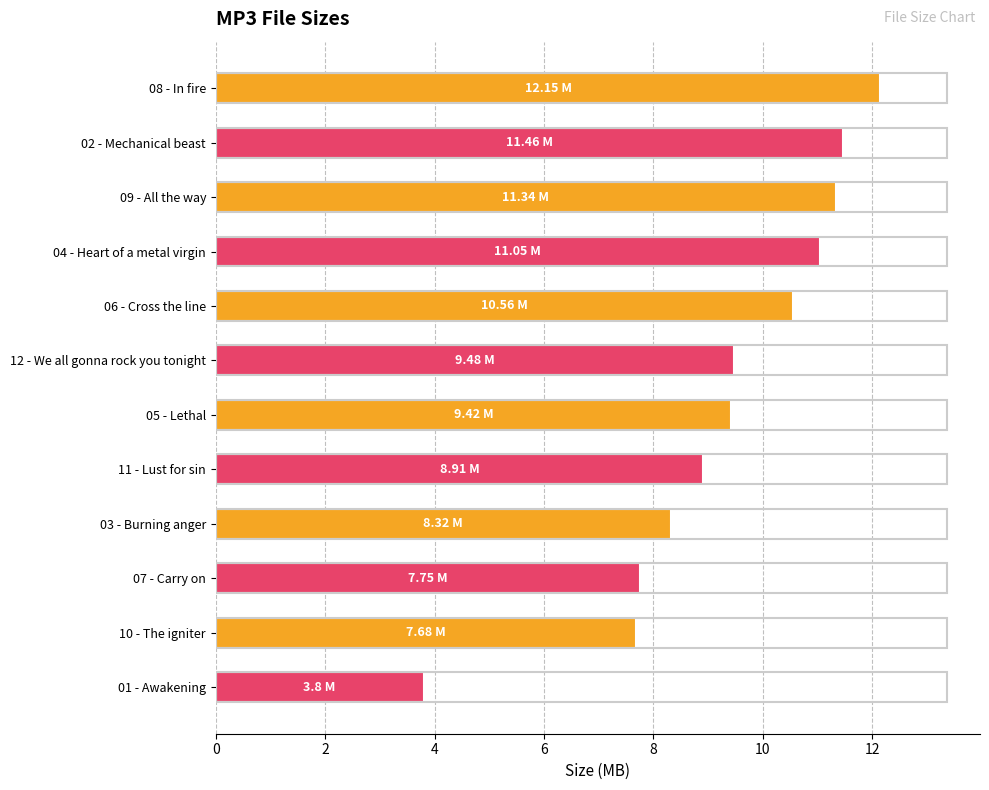

How many distinct data groups are displayed?

1